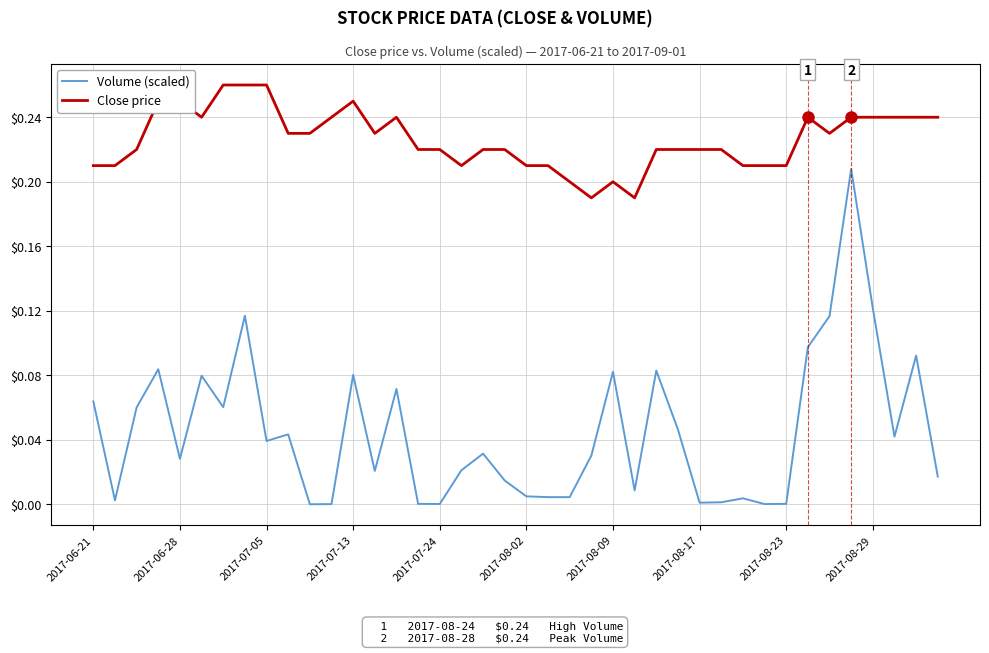

True or false: Volume (scaled) and Close price intersect in this chart.

False